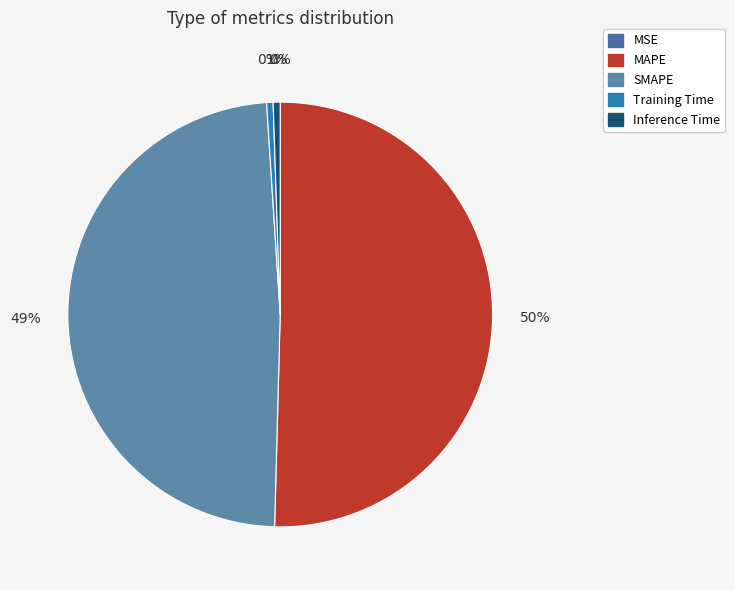

Which slice represents more than half of the pie?

MAPE